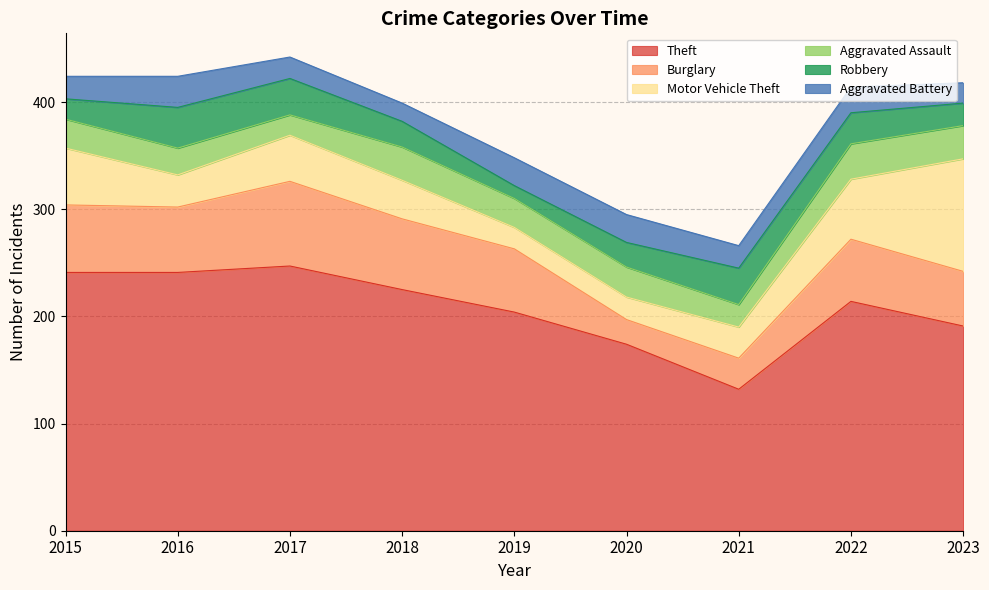

Which series has the largest total across all categories?

Theft